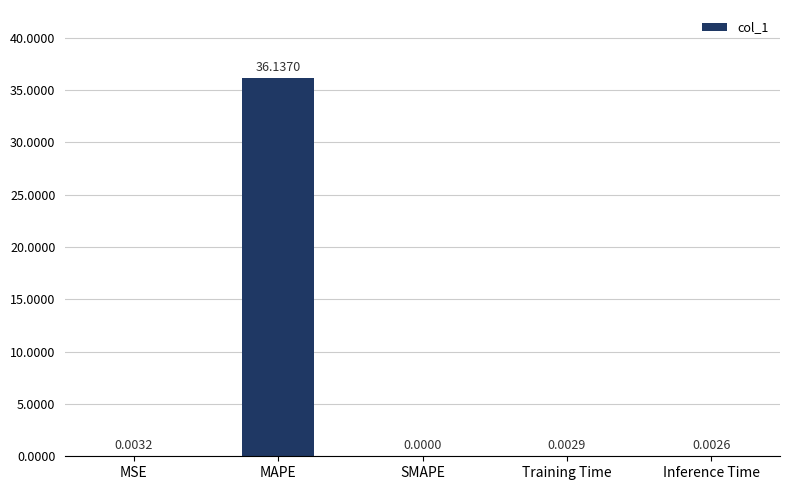

Which label corresponds to the largest value in the chart?

MAPE